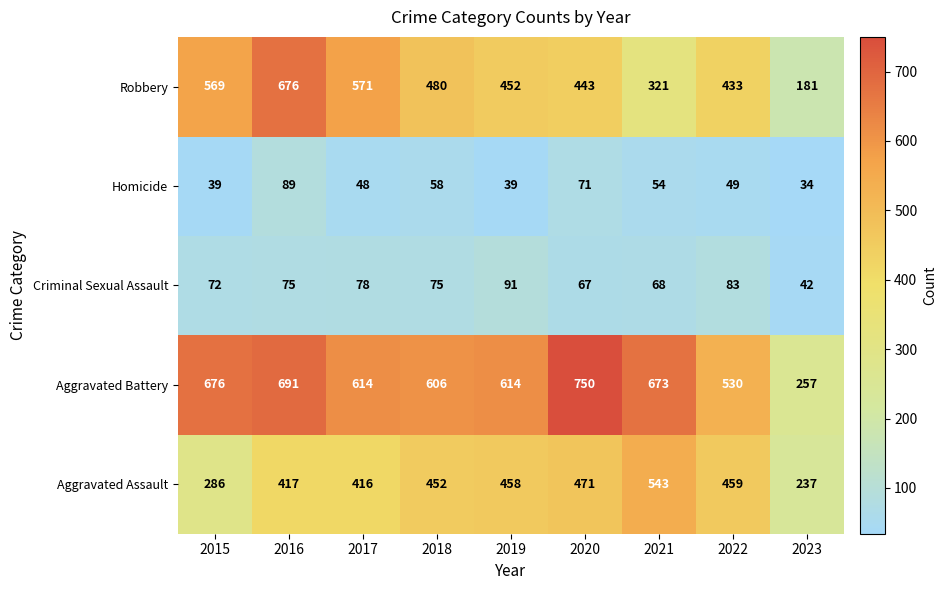

What is the greatest value displayed?

750